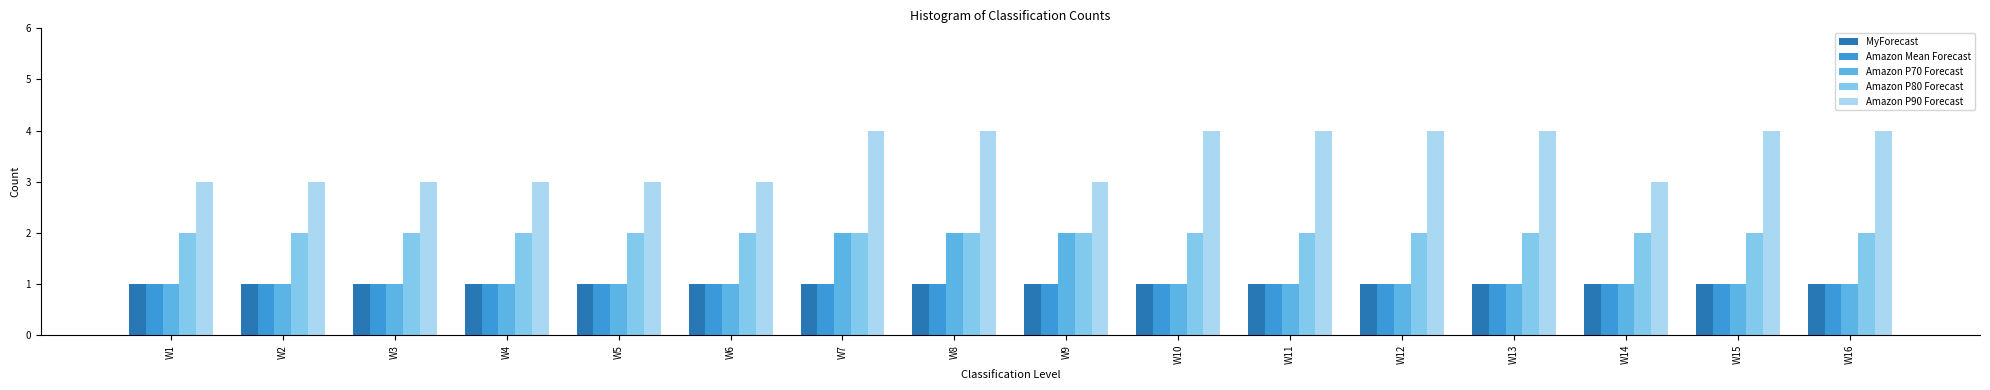

Reading left to right, transcribe all the data shown in this chart.

MyForecast: W1=1	W2=1	W3=1	W4=1	W5=1	W6=1	W7=1	W8=1	W9=1	W10=1	W11=1	W12=1	W13=1	W14=1	W15=1	W16=1
Amazon Mean Forecast: W1=1	W2=1	W3=1	W4=1	W5=1	W6=1	W7=1	W8=1	W9=1	W10=1	W11=1	W12=1	W13=1	W14=1	W15=1	W16=1
Amazon P70 Forecast: W1=1	W2=1	W3=1	W4=1	W5=1	W6=1	W7=2	W8=2	W9=2	W10=1	W11=1	W12=1	W13=1	W14=1	W15=1	W16=1
Amazon P80 Forecast: W1=2	W2=2	W3=2	W4=2	W5=2	W6=2	W7=2	W8=2	W9=2	W10=2	W11=2	W12=2	W13=2	W14=2	W15=2	W16=2
Amazon P90 Forecast: W1=3	W2=3	W3=3	W4=3	W5=3	W6=3	W7=4	W8=4	W9=3	W10=4	W11=4	W12=4	W13=4	W14=3	W15=4	W16=4